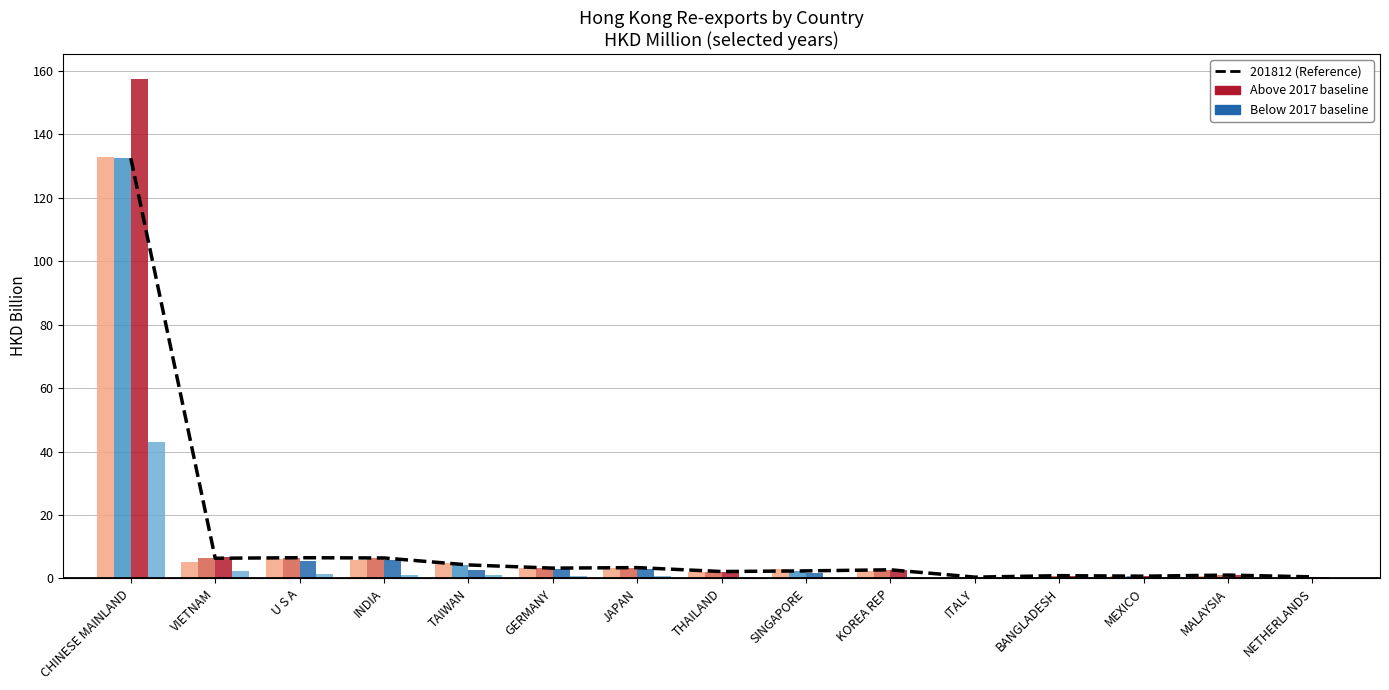

Count the number of values greater than 2.

10